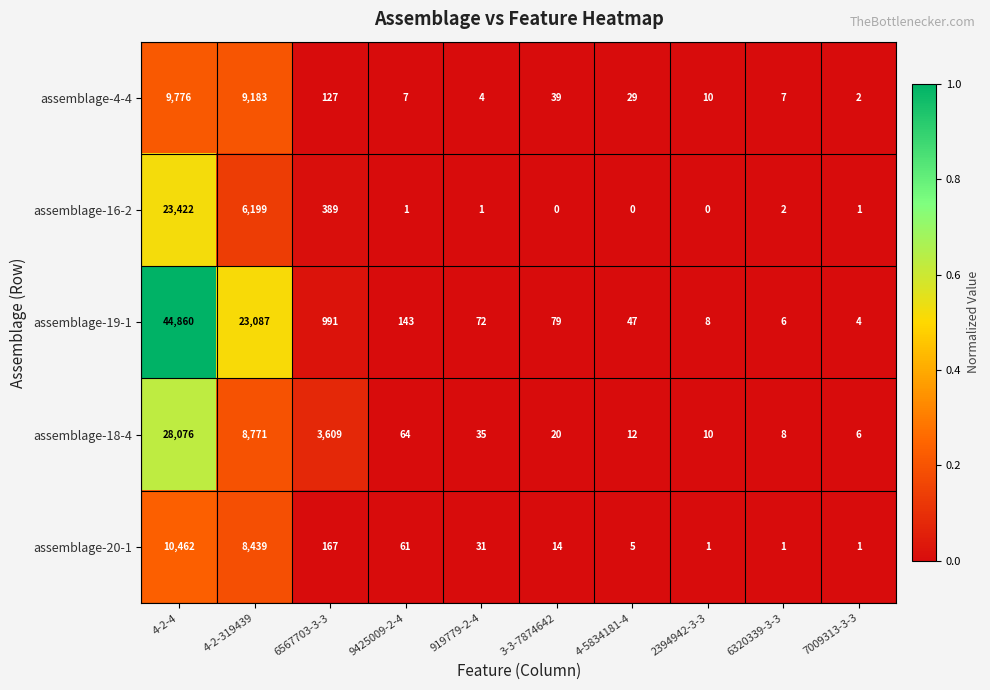

What is the approximate value of assemblage-19-1 at 2394942-3-3, to the nearest 10?

10